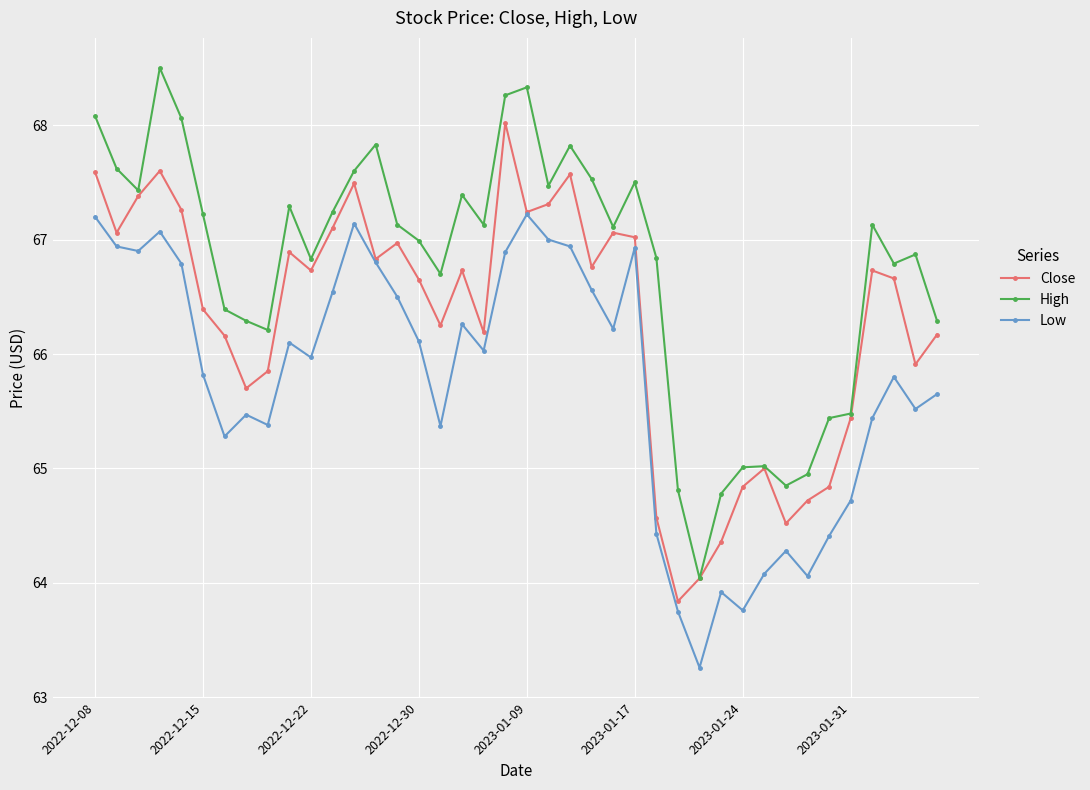

True or false: High and Low cross at least once.

False